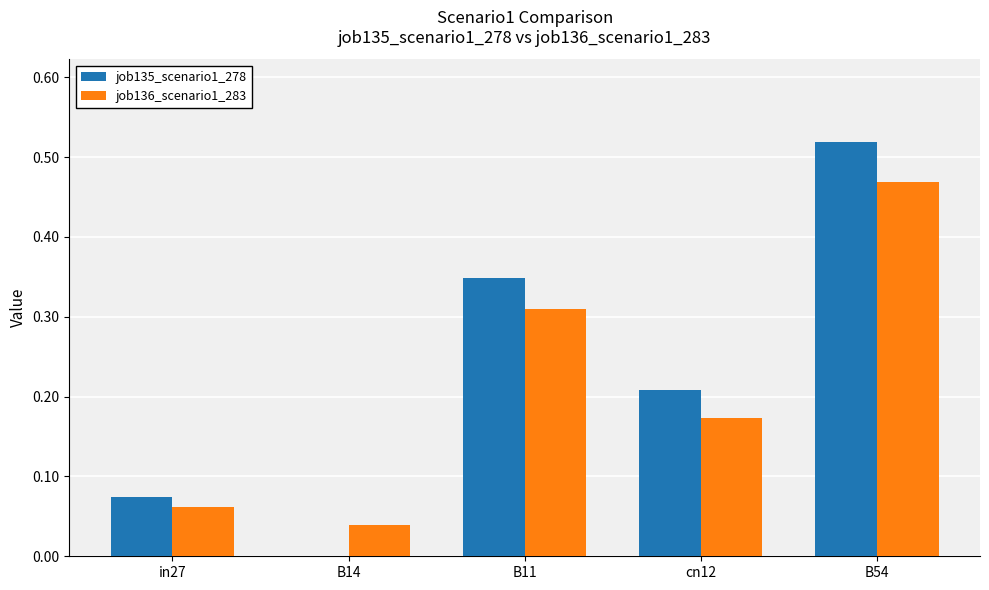

What are all the series names shown in the legend?

job135_scenario1_278, job136_scenario1_283